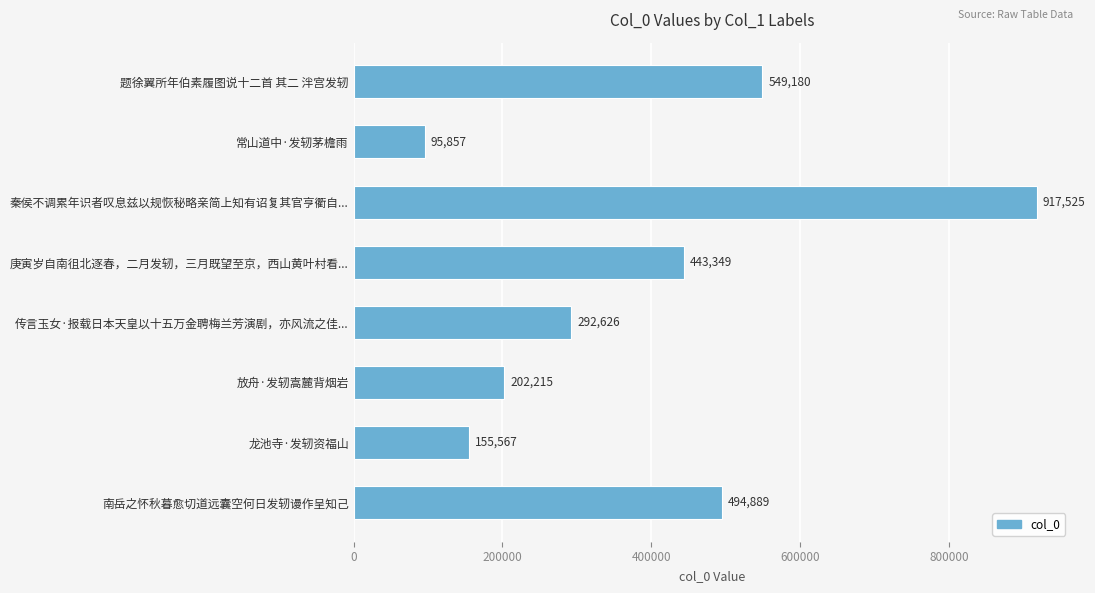

What is the difference between the maximum and minimum values?

821668